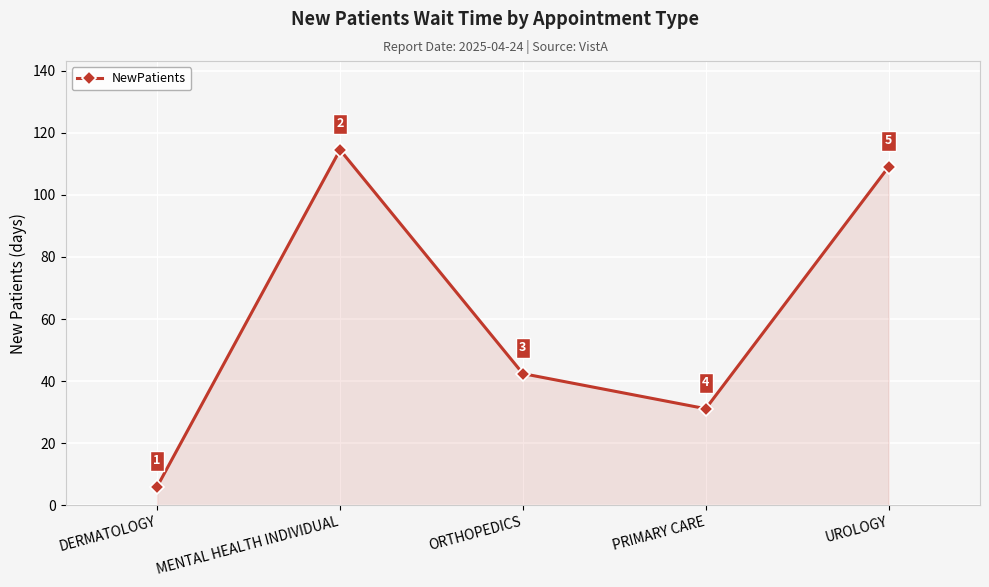

Which category has the highest value across all series?

MENTAL HEALTH INDIVIDUAL